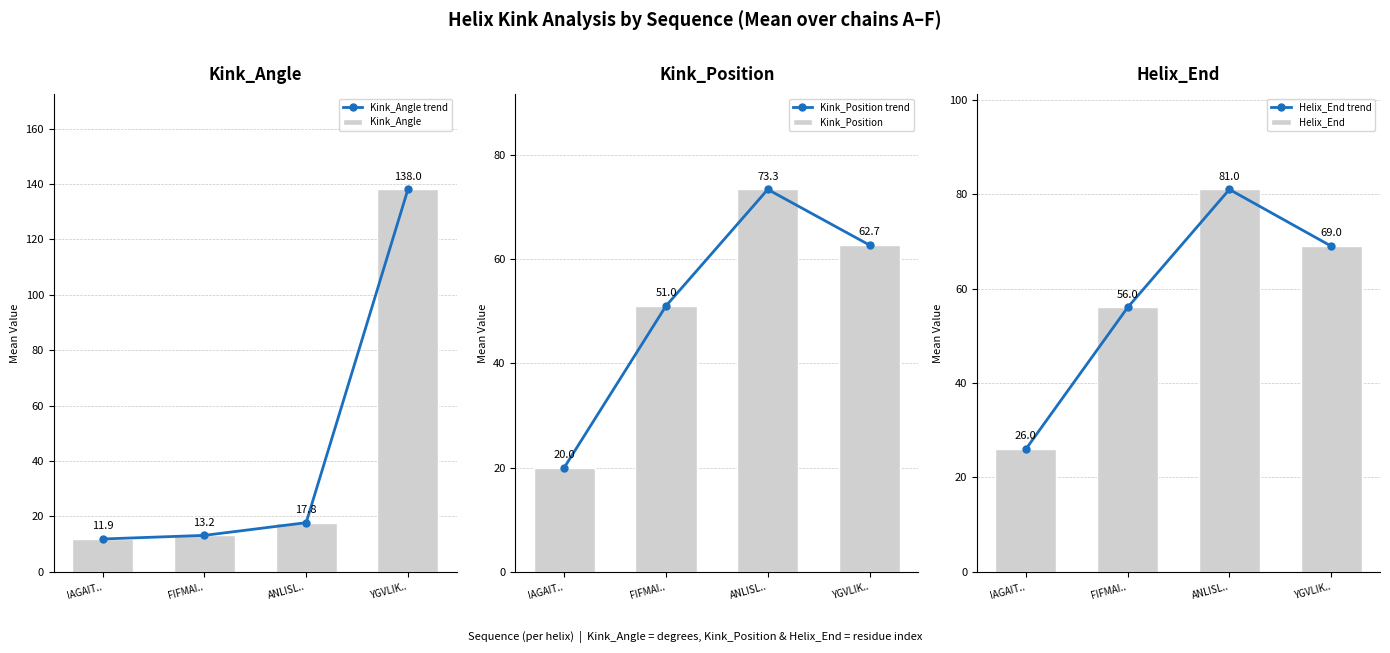

Count the number of categories in the chart.

4